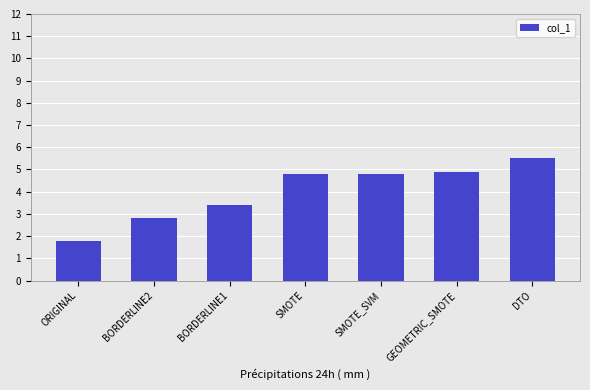

True or false: the data shows 4.9 at GEOMETRIC_SMOTE.

True